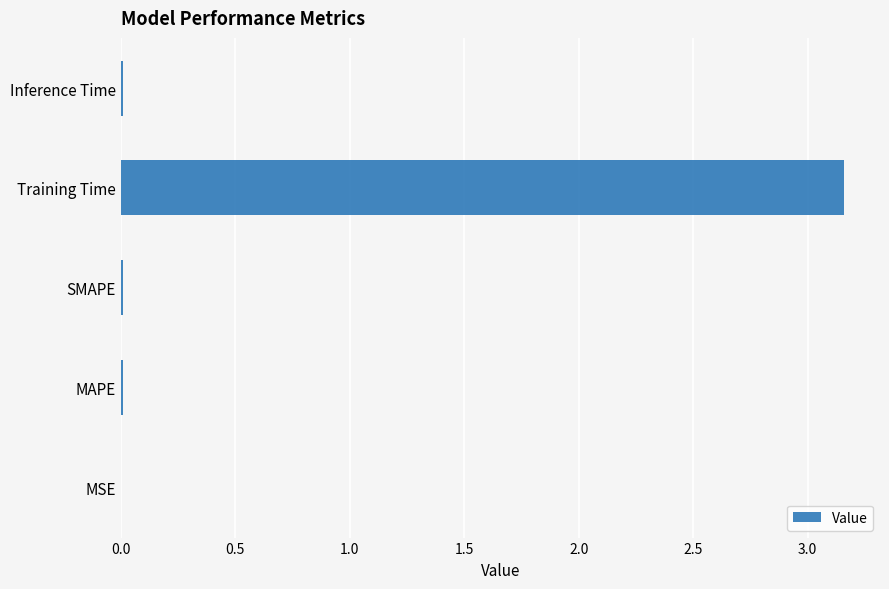

Which category has the highest value across all series?

Training Time